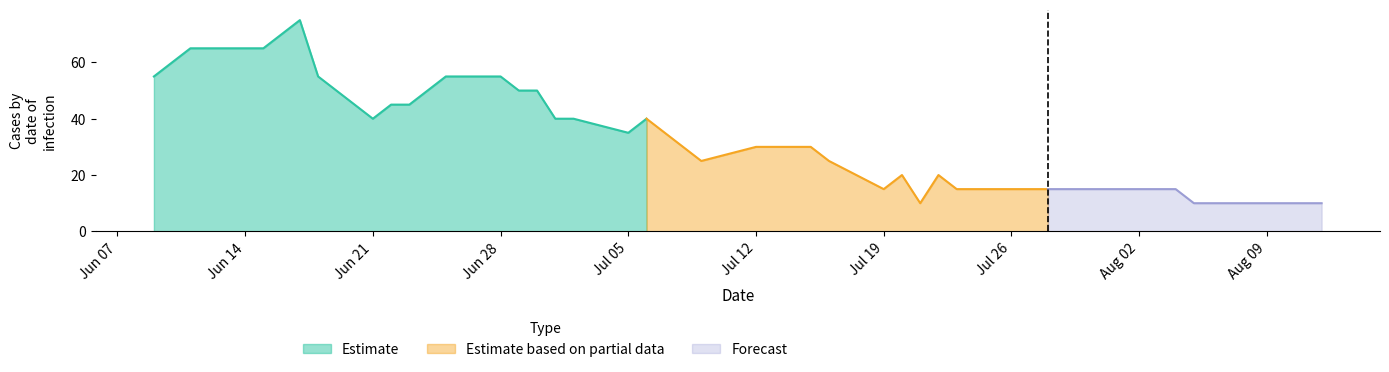

At which label does Estimate reach its minimum?

Jul 05